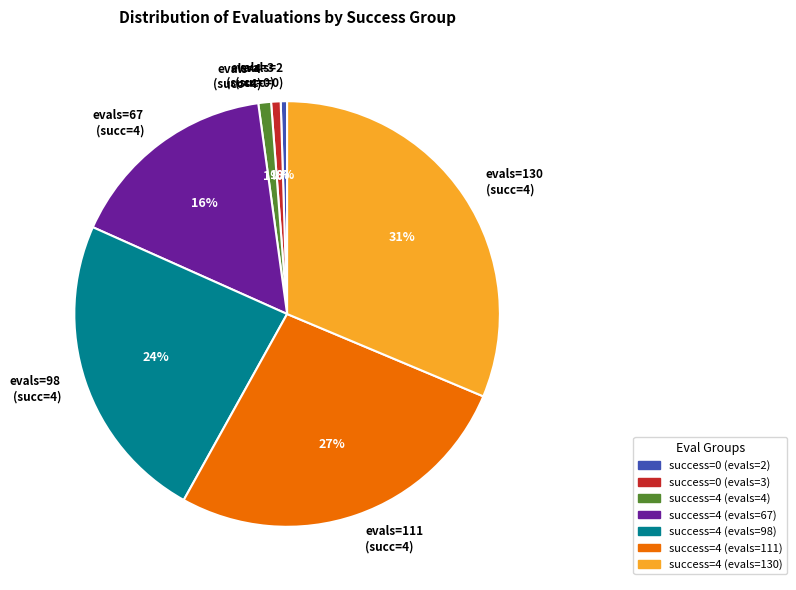

To the nearest percent, what portion does evals=67 (succ=4) represent?

16%